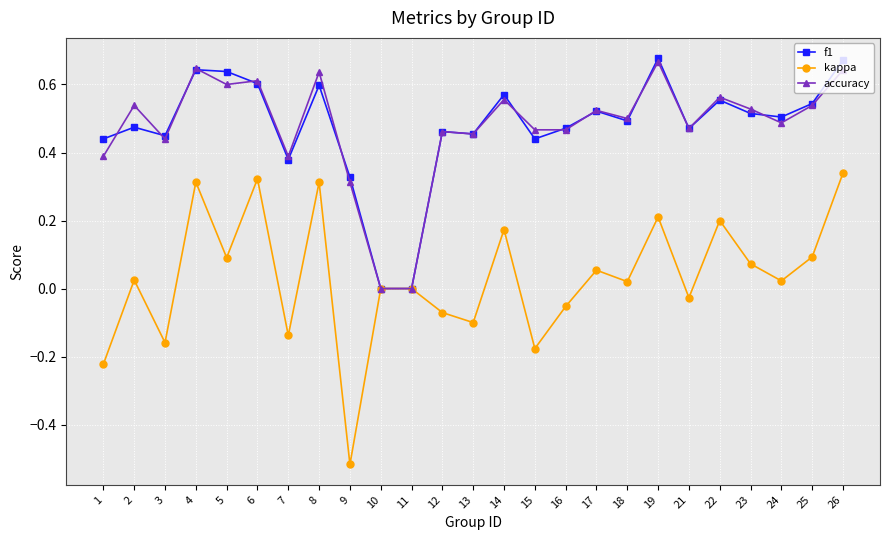

How many categories are shown in the chart?

25